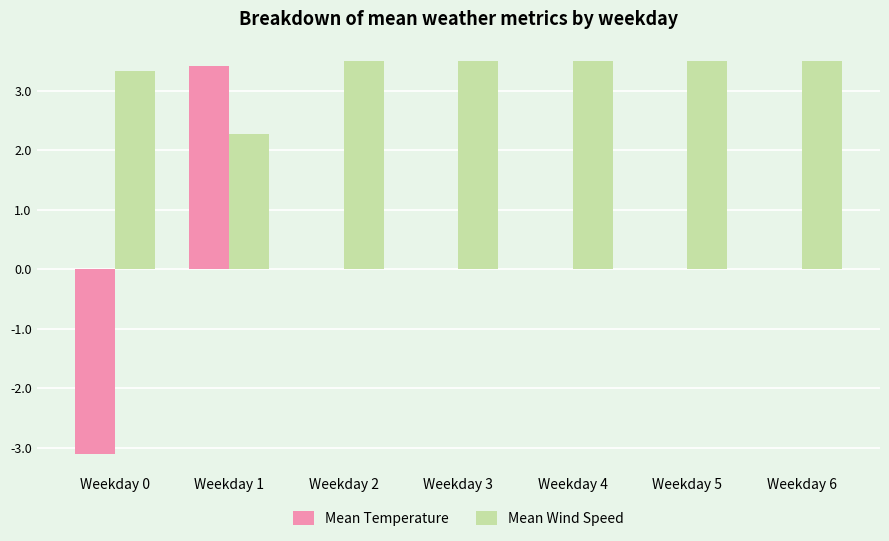

At which category is the sum across all series the highest?

Weekday 1